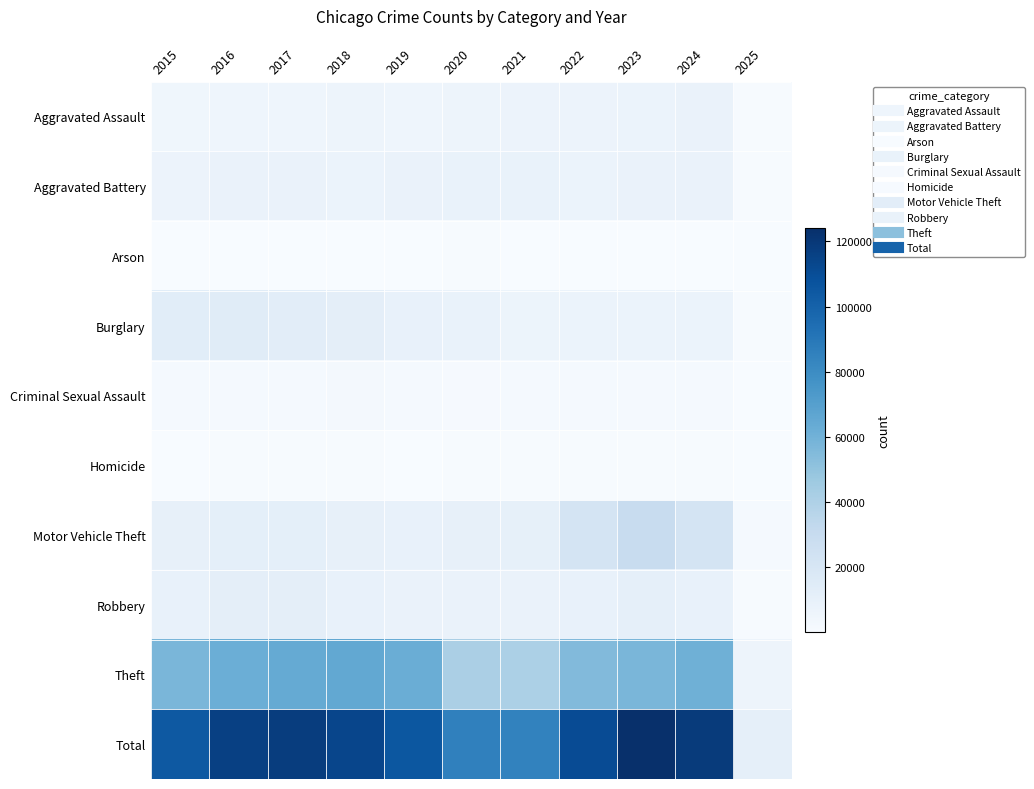

List the series in order of their peak value, highest first.

Total, Theft, Motor Vehicle Theft, Burglary, Robbery, Aggravated Battery, Aggravated Assault, Criminal Sexual Assault, Homicide, Arson